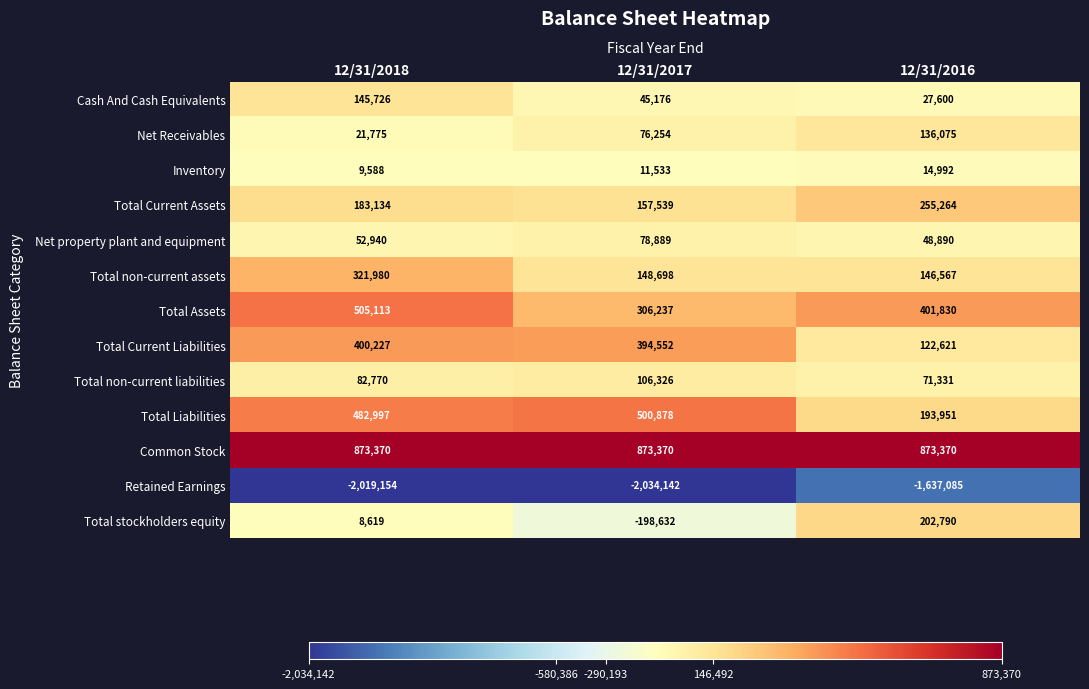

True or false: Net Receivables has a value of 243029 at 12/31/2016.

False